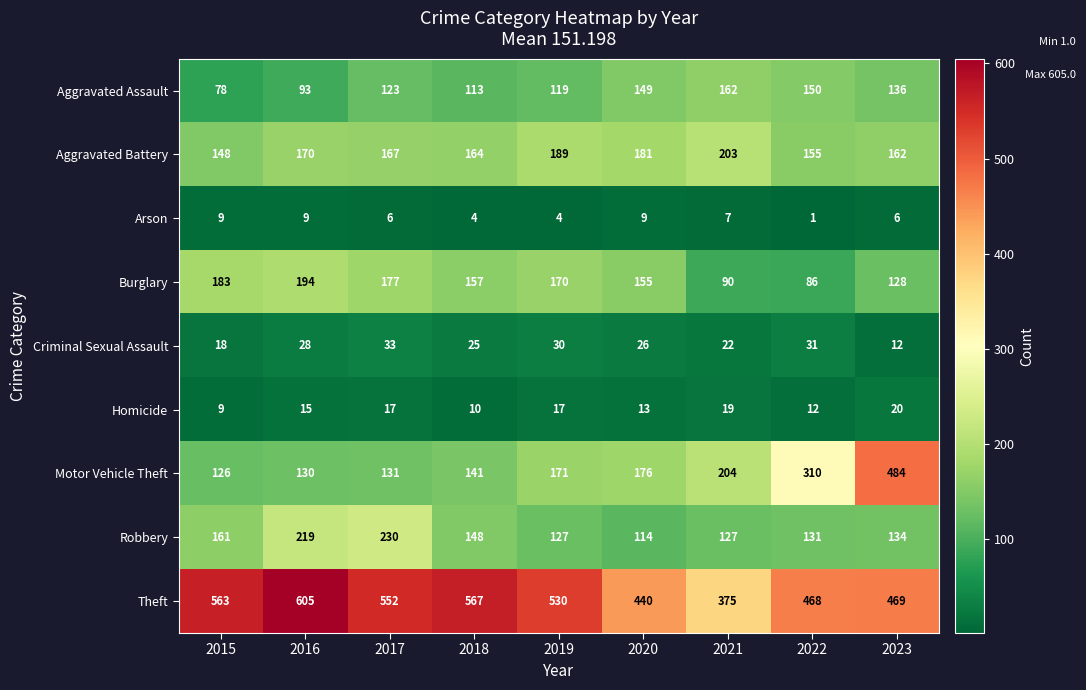

Which category has the highest value in the Motor Vehicle Theft series?

2023